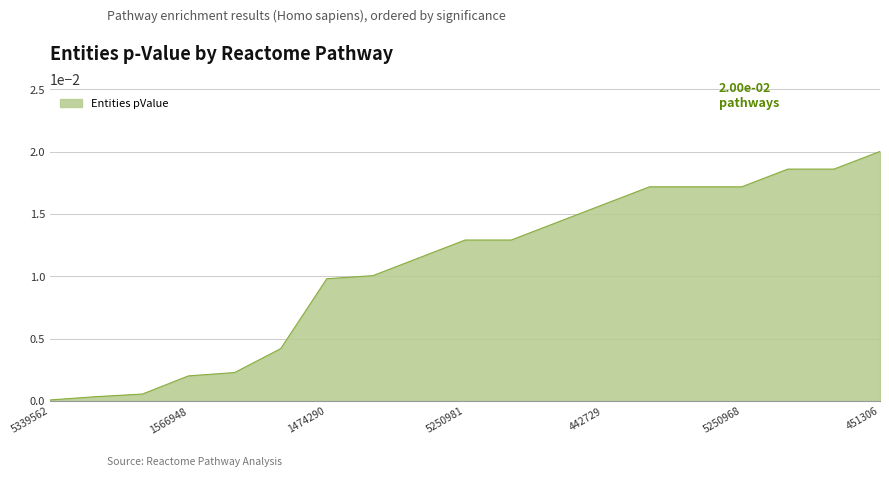

At which category does the chart reach its peak across all series?

451306